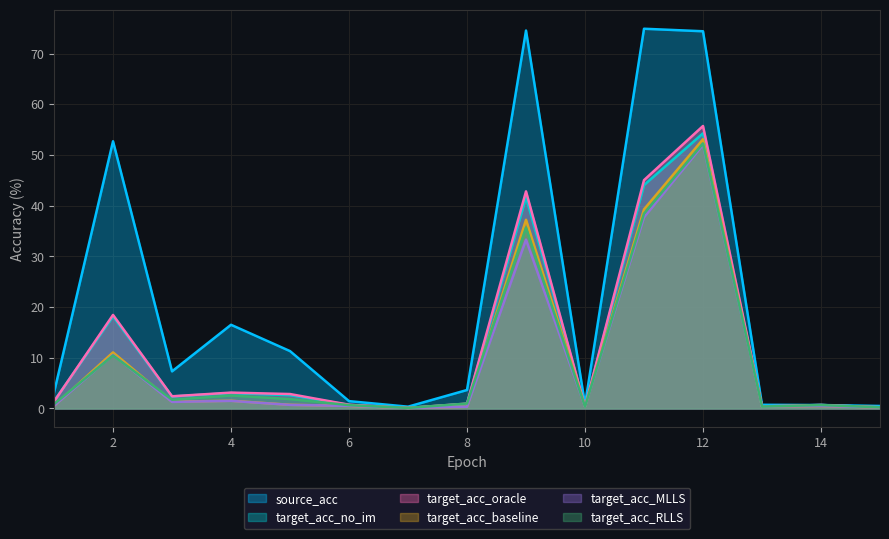

List the series in order of their peak value, lowest first.

target_acc_MLLS, target_acc_RLLS, target_acc_baseline, target_acc_no_im, target_acc_oracle, source_acc